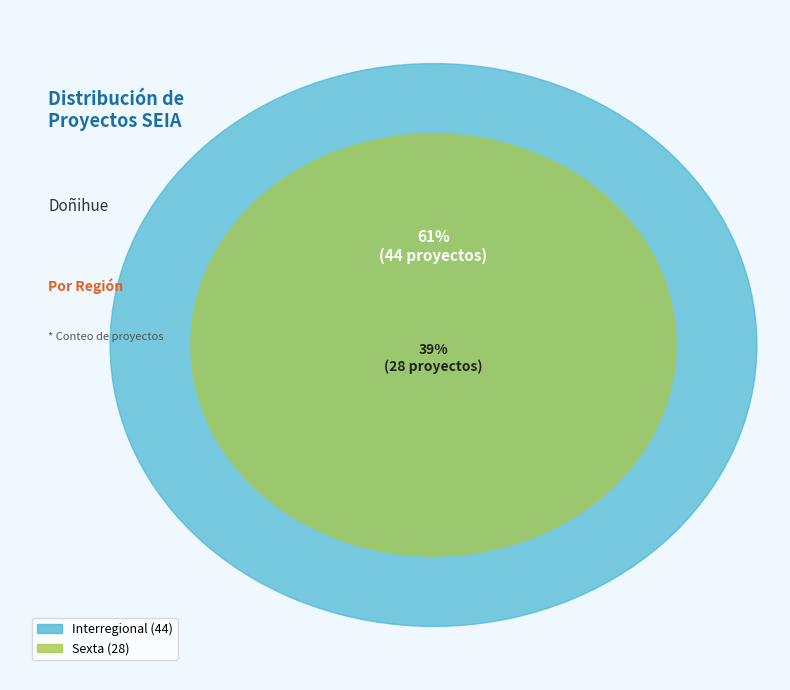

Which slice is the largest?

Interregional